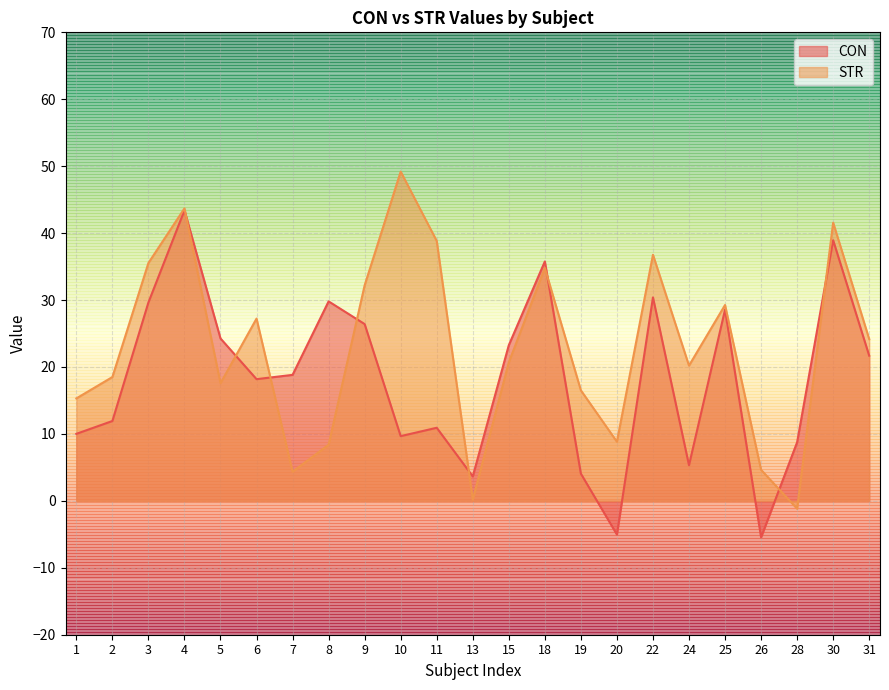

True or false: STR and CON intersect in this chart.

True